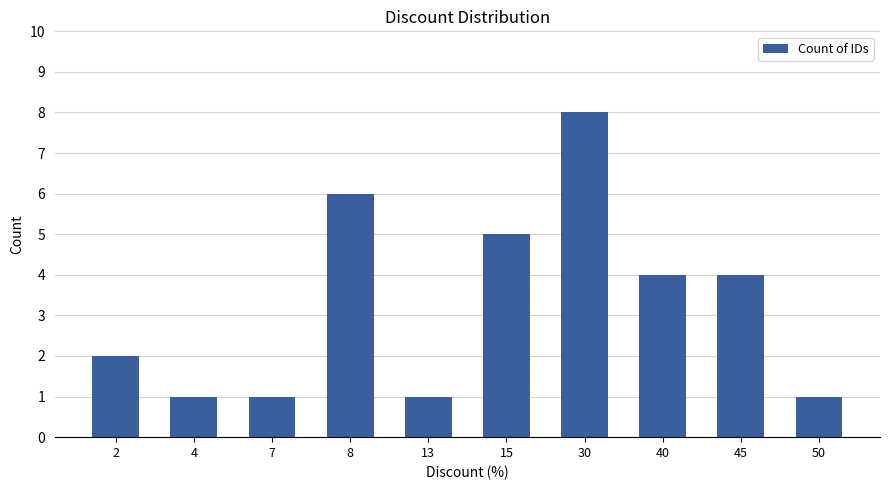

What is the greatest value displayed?

8